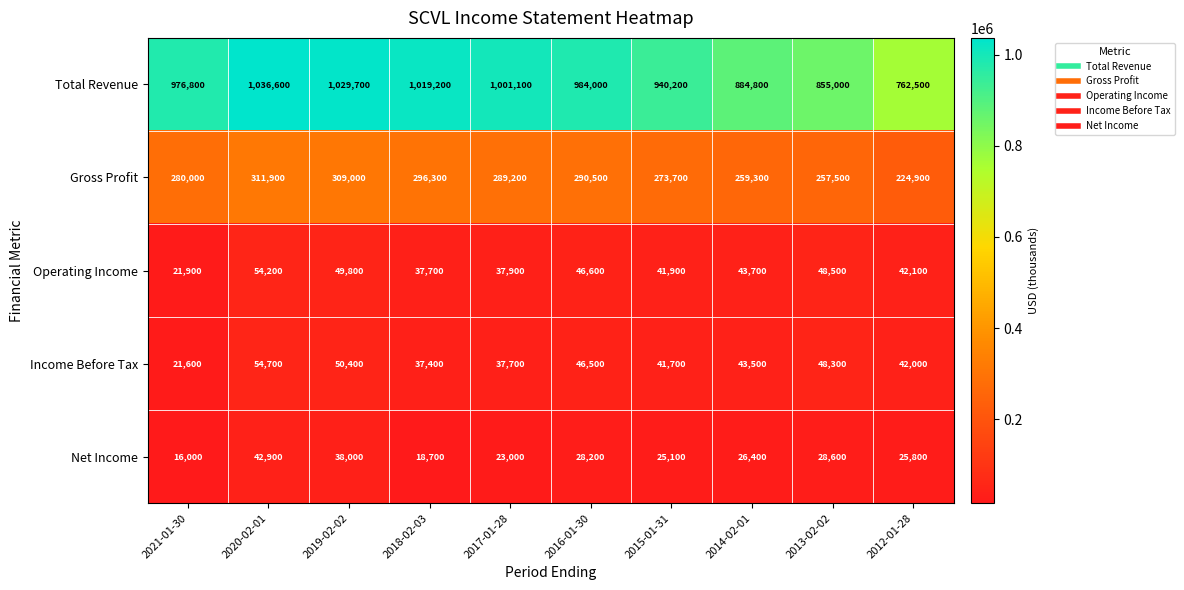

Between 2014-02-01 and 2012-01-28, which series saw the biggest shift?

Total Revenue